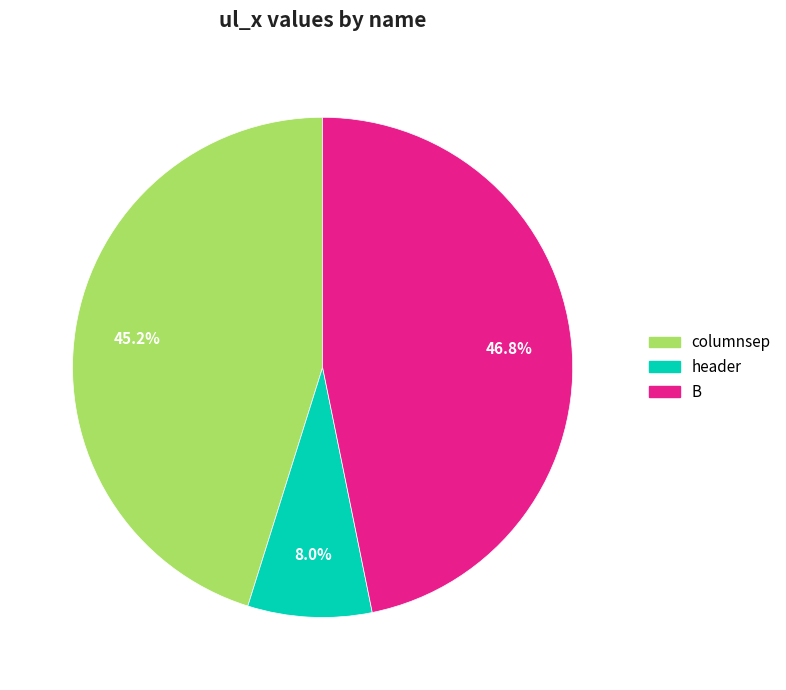

Does header account for over 50% of the chart?

No